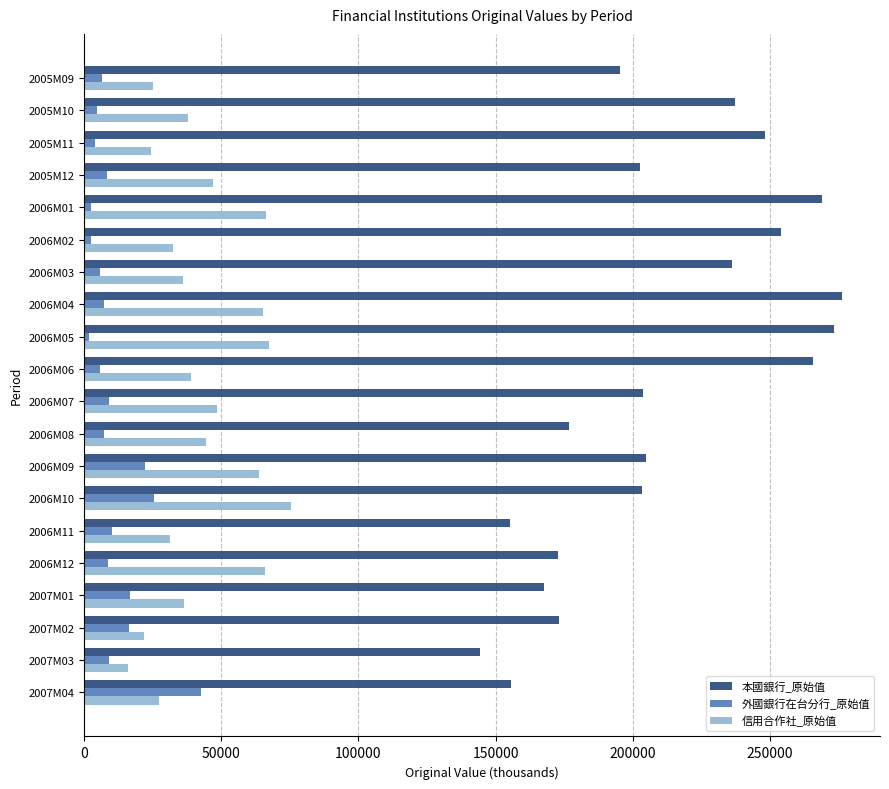

List the series in order of their overall mean, highest first.

本國銀行_原始值, 信用合作社_原始值, 外國銀行在台分行_原始值